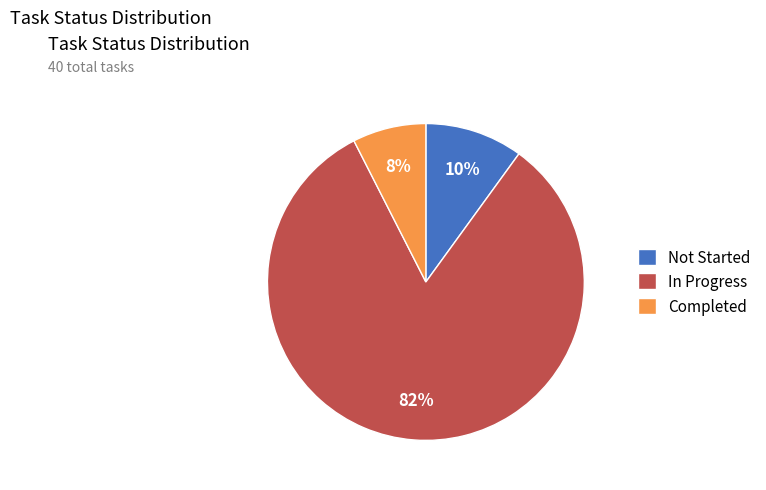

Is the sum of Completed and Not Started greater than half?

No